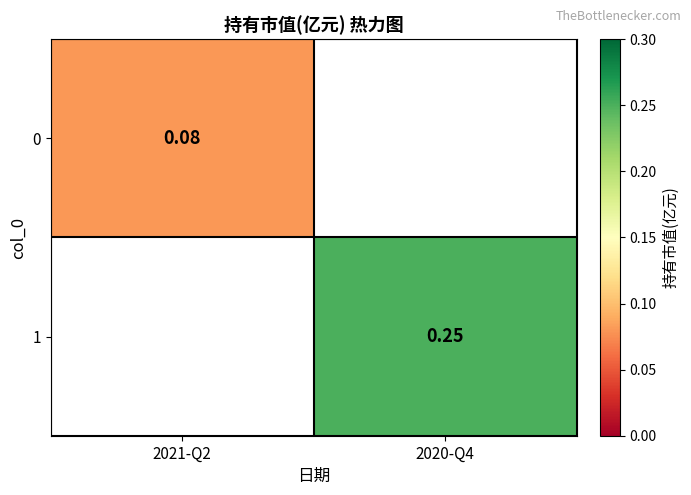

Is the value of 0 at 2021-Q2 greater than the value of 1 at 2020-Q4?

No